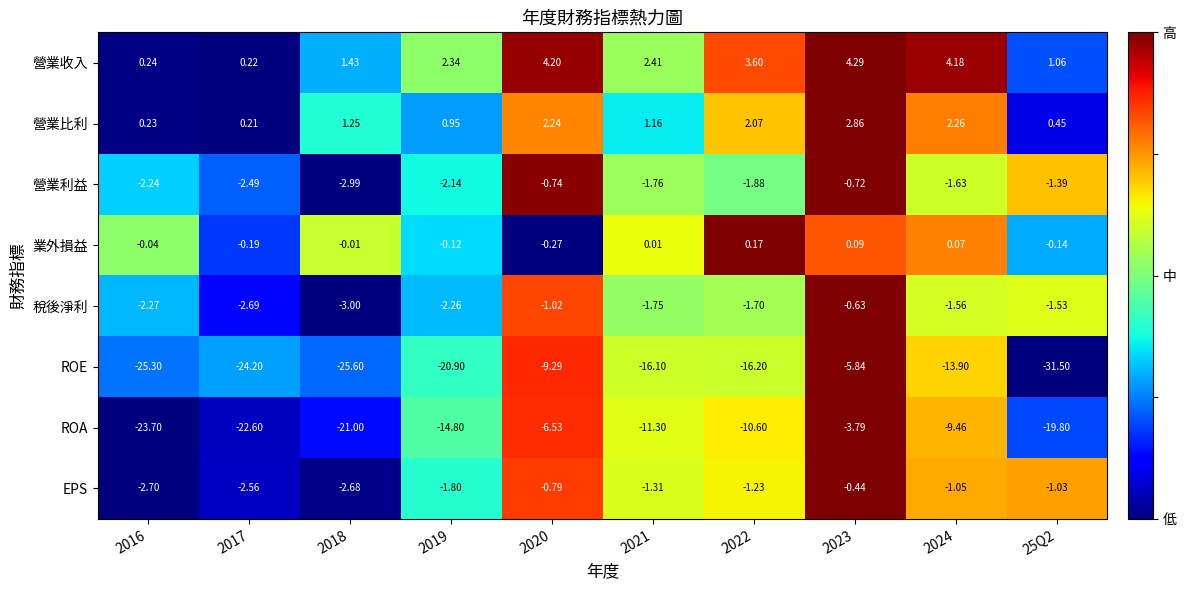

Rank the series by their maximum value, from highest to lowest.

營業收入, 營業比利, 業外損益, EPS, 稅後淨利, 營業利益, ROA, ROE